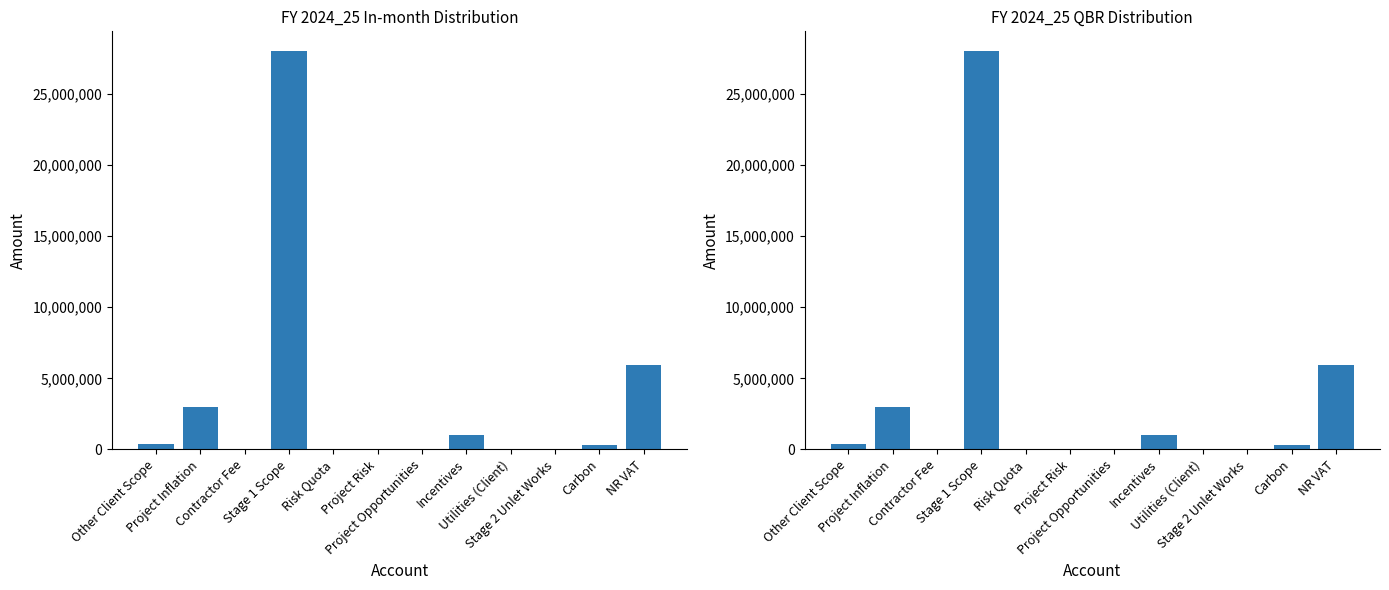

What is the value of the FY 2024_25 QBR bar at the 2nd from the left?

2983437.8